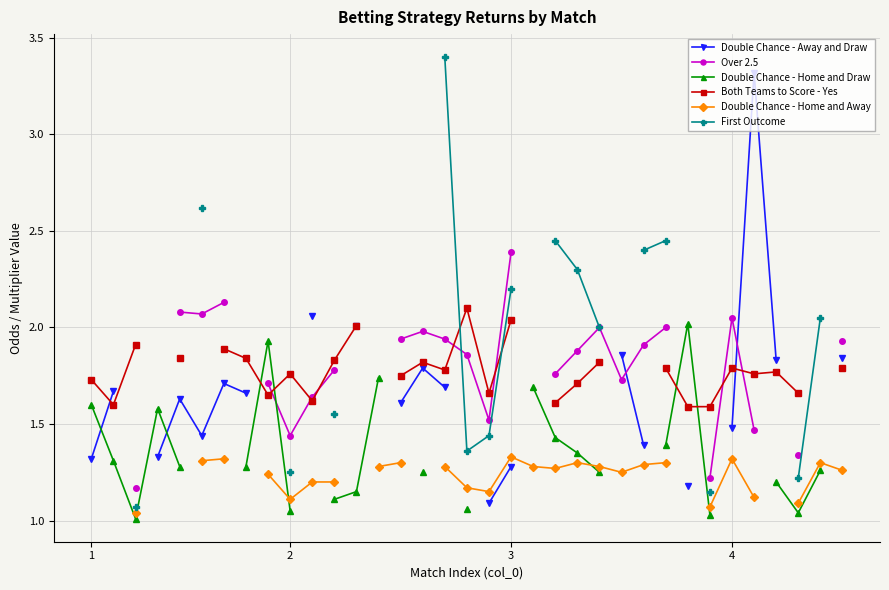

The First Outcome series shows 2.2 at 3. True or false?

True